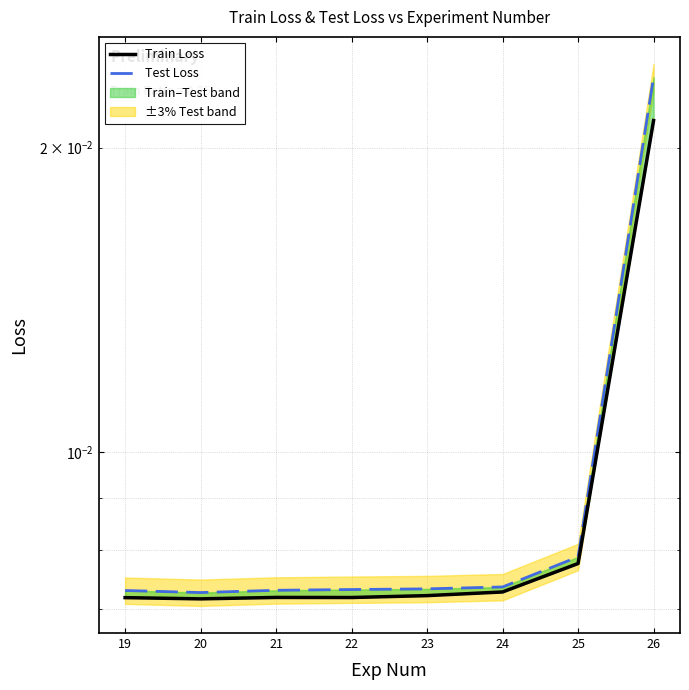

The Train Loss series shows 0.0 at 22. True or false?

True